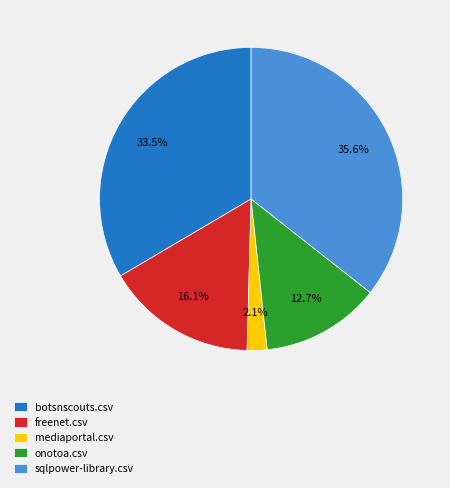

Is the sum of onotoa.csv and botsnscouts.csv greater than half?

No